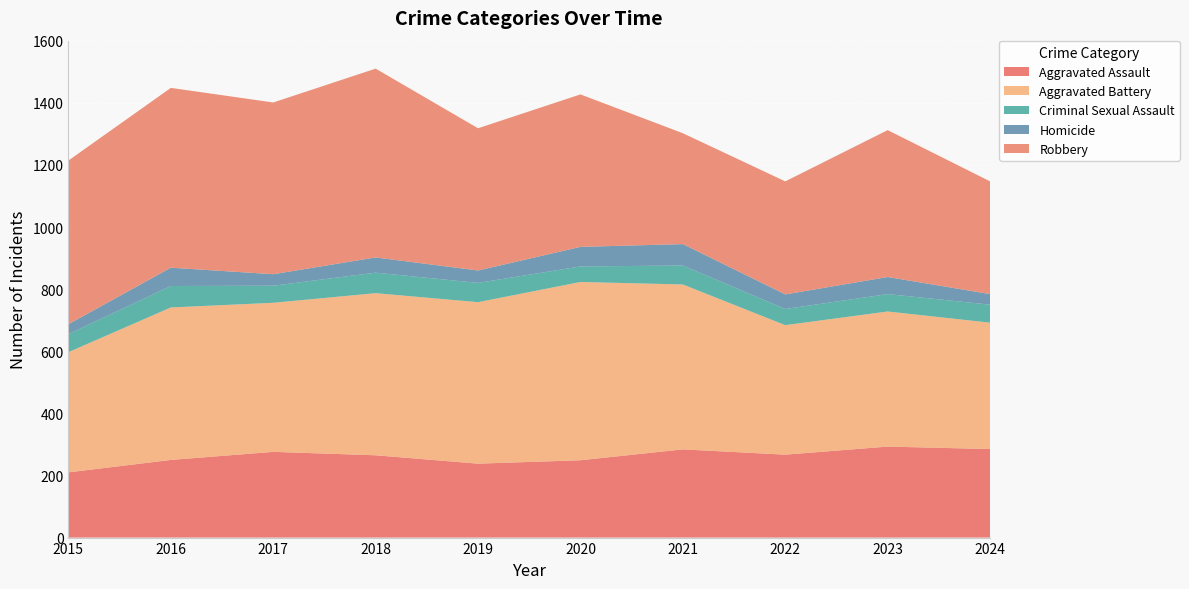

Reading left to right, extract all data points from this chart.

Aggravated Assault: 210	250	276	265	238	249	284	267	293	285
Aggravated Battery: 387	491	480	522	520	574	531	417	435	407
Criminal Sexual Assault: 58	69	55	66	62	50	61	52	56	58
Homicide: 32	59	37	49	40	63	69	47	55	34
Robbery: 527	579	553	608	458	491	357	364	473	363